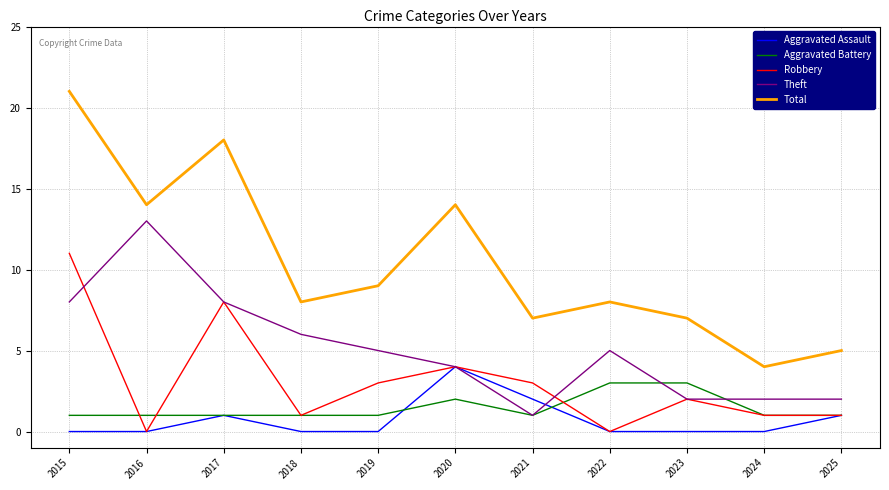

True or false: Aggravated Assault has a value of 1 at 2024.

False